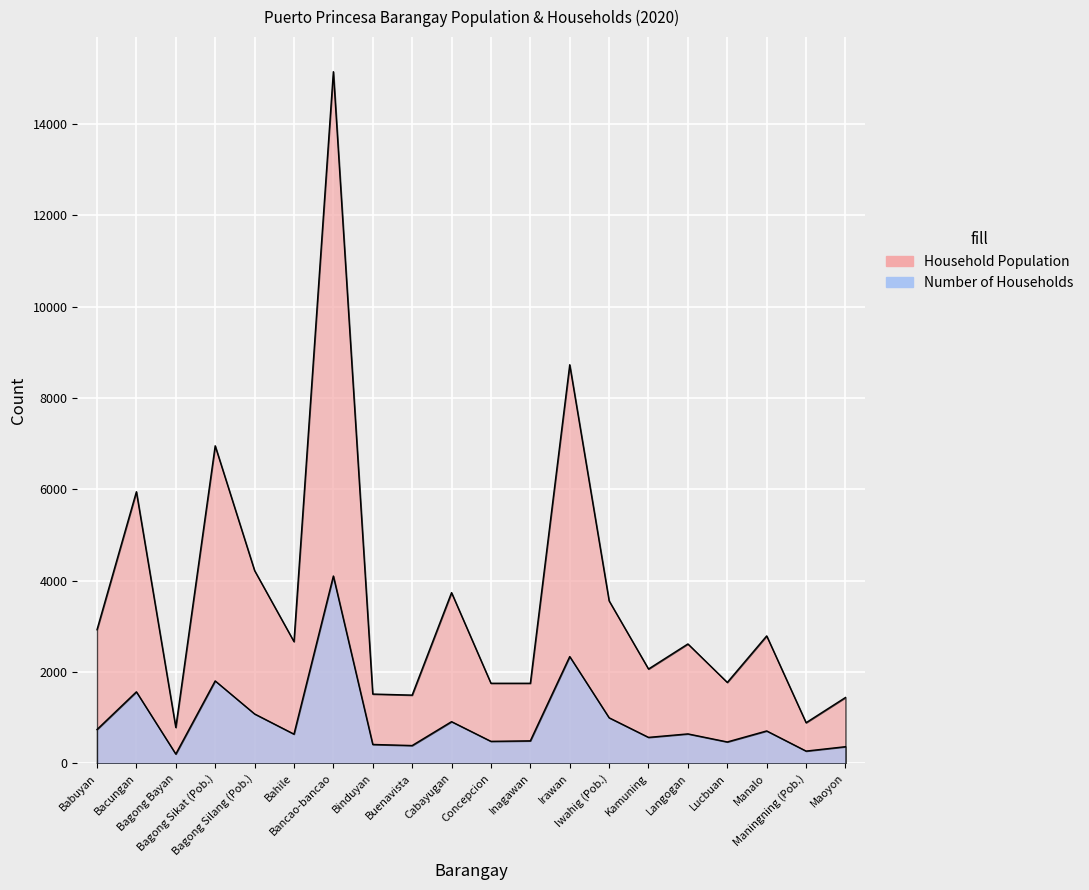

At which label does Household Population first exceed 2667?

Babuyan